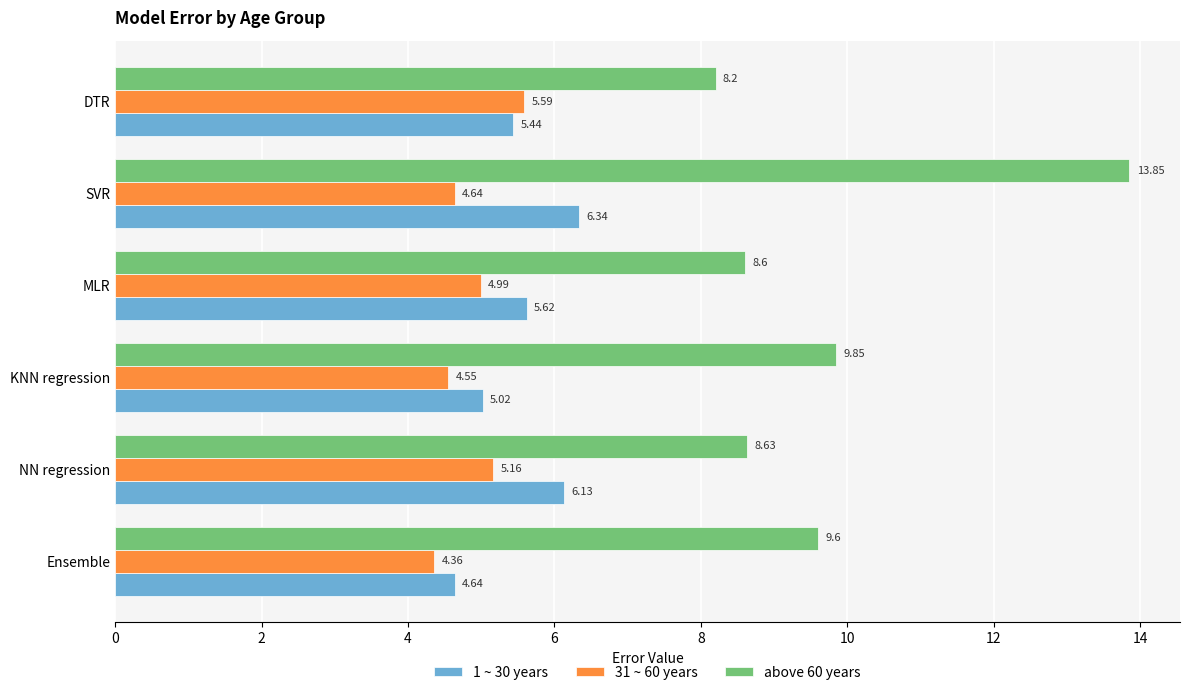

What is the difference between the above 60 years values at NN regression and Ensemble?

1.0